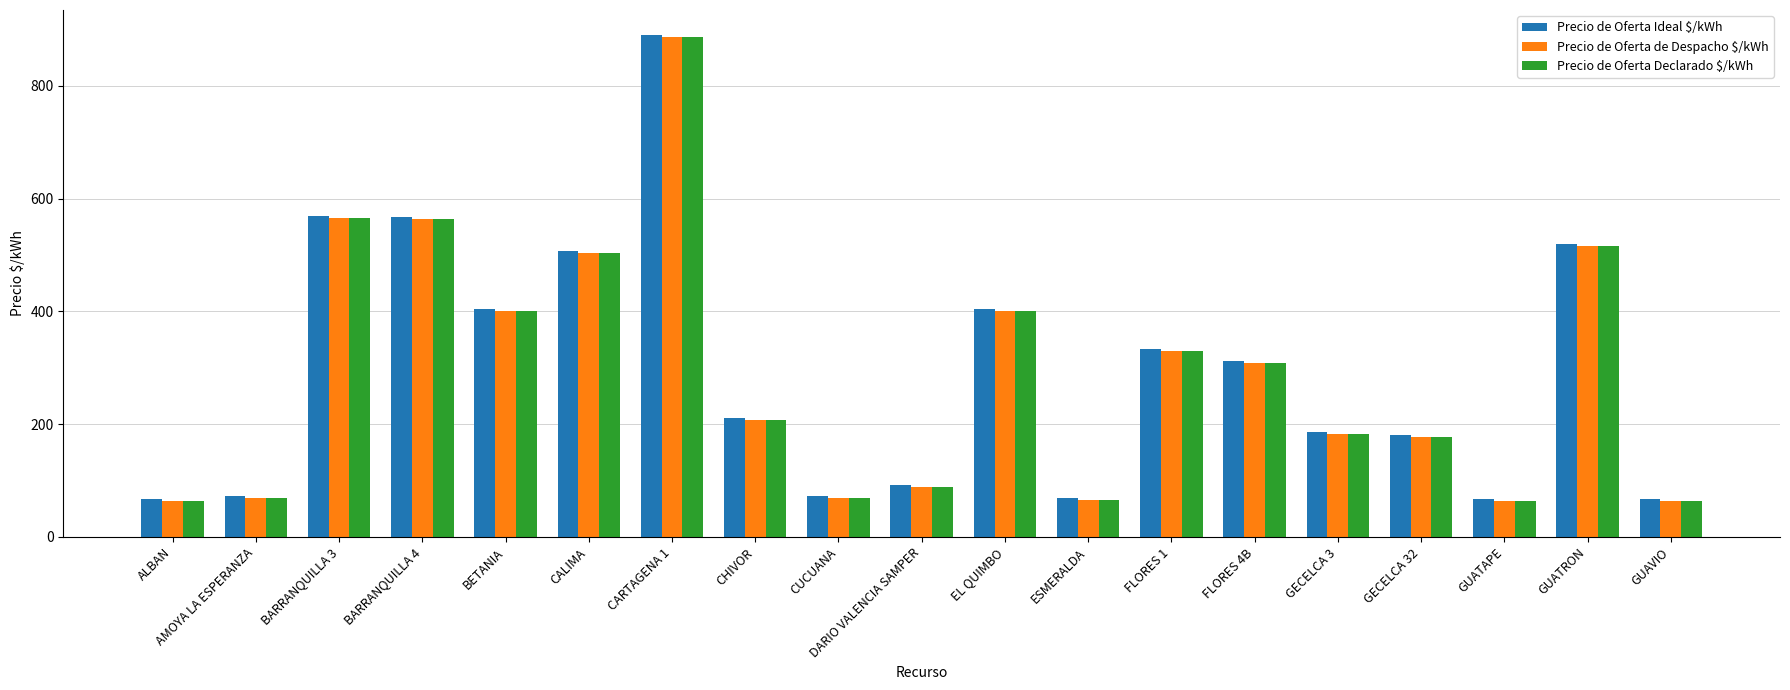

What is the spread (max minus min) of values at GUAVIO?

3.7